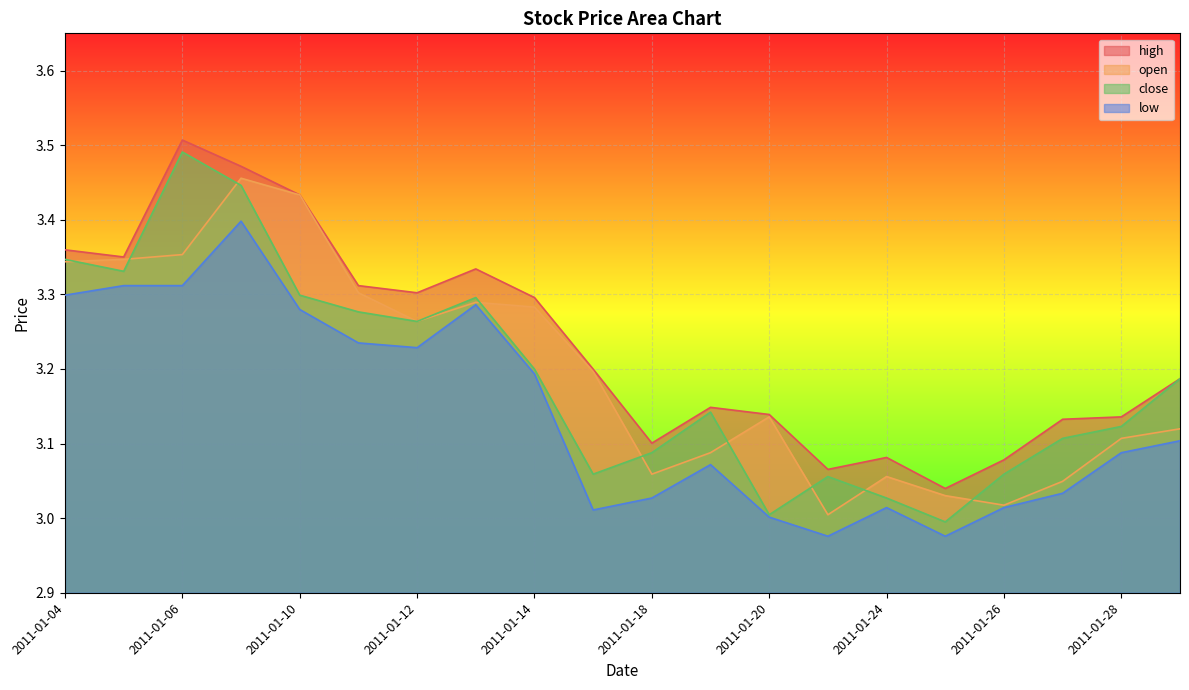

Is the value of close at 2011-01-25 greater than the value of open at 2011-01-27?

No